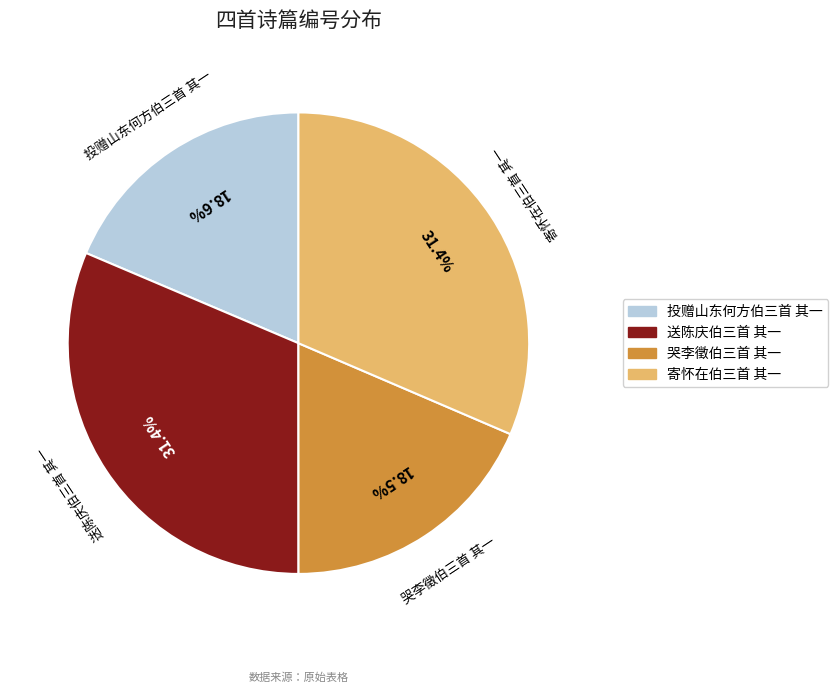

What portion of the pie excludes 寄怀在伯三首 其一?

68.6%